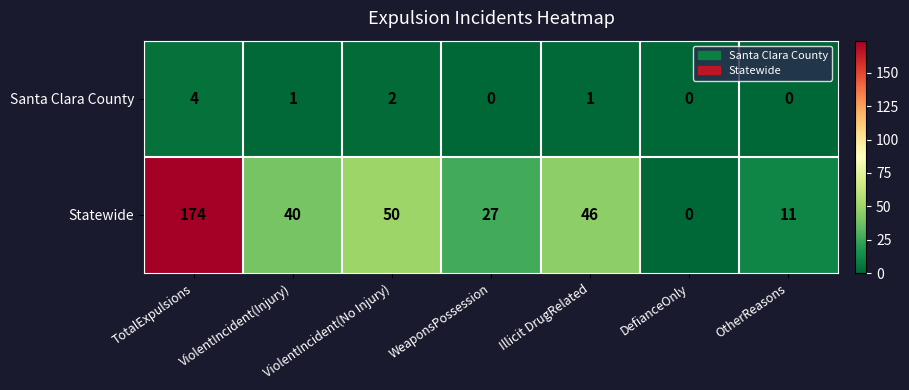

Count the number of categories in the chart.

7